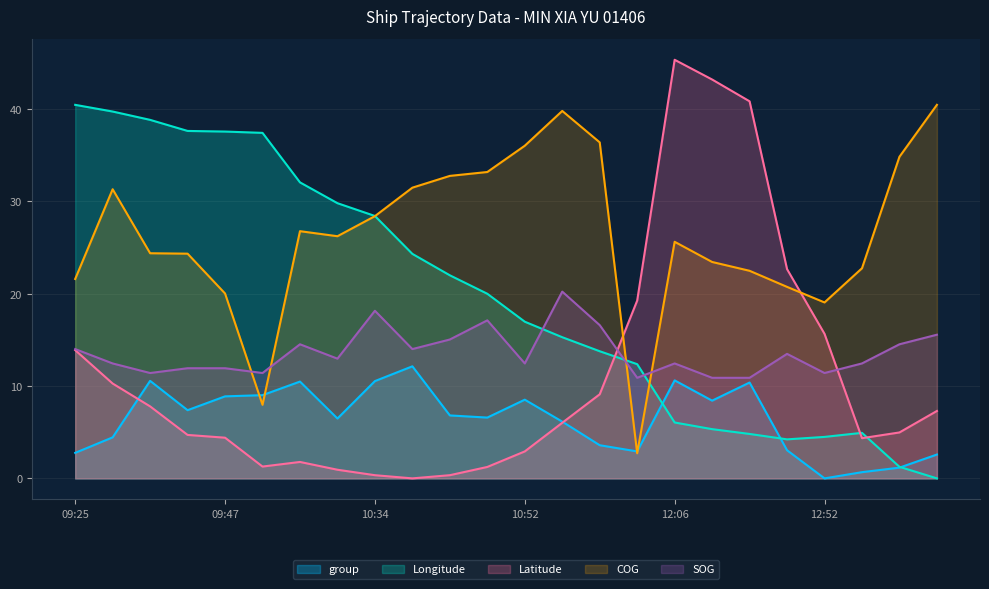

What is the total value across all series at 11:00?

79.5